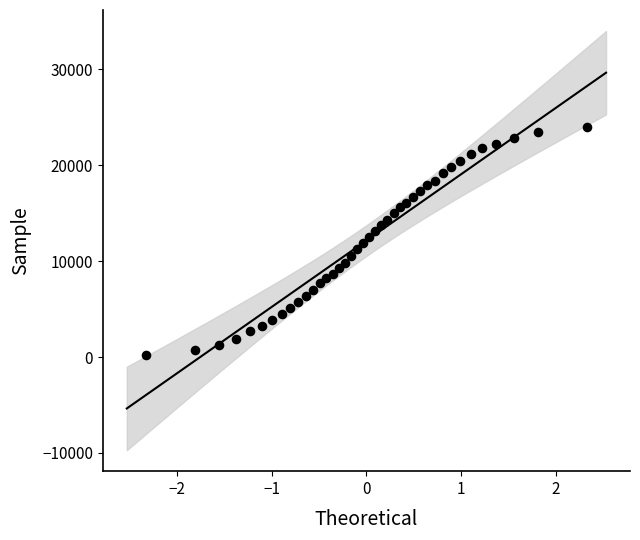

What is the range of X values (max minus min)?

4.7